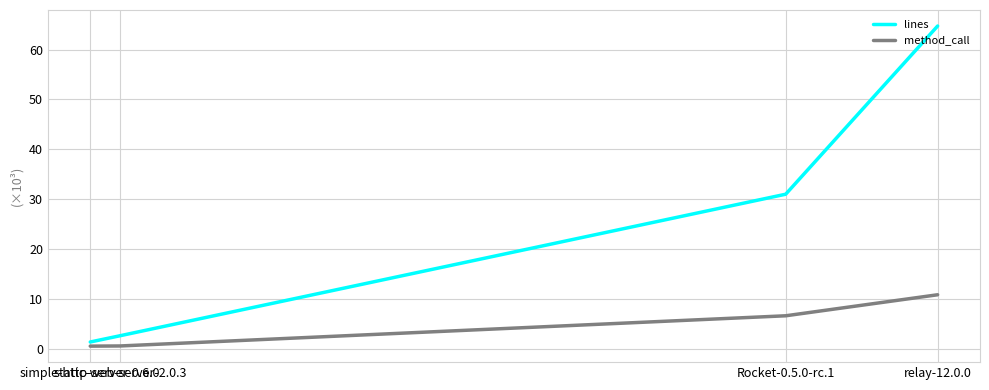

What is the maximum value shown in the chart?

64.7